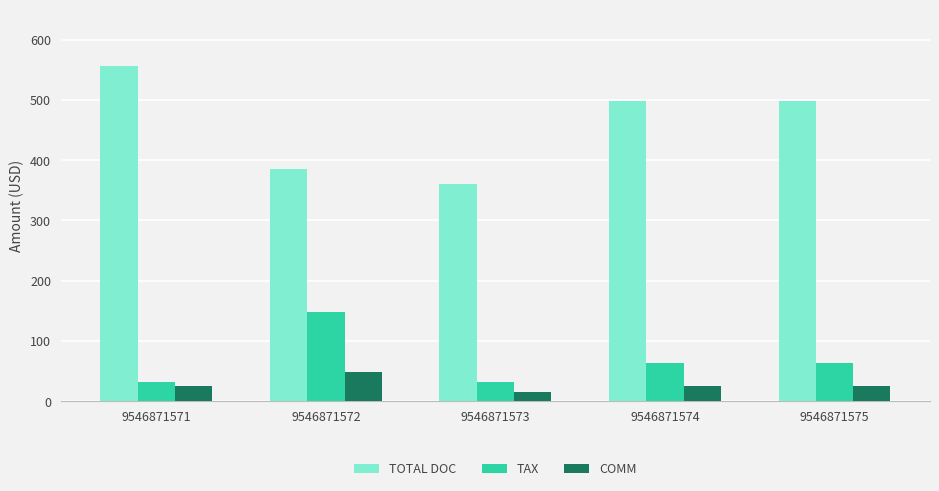

True or false: TOTAL DOC has a value of 999.0 at 9546871571.

False